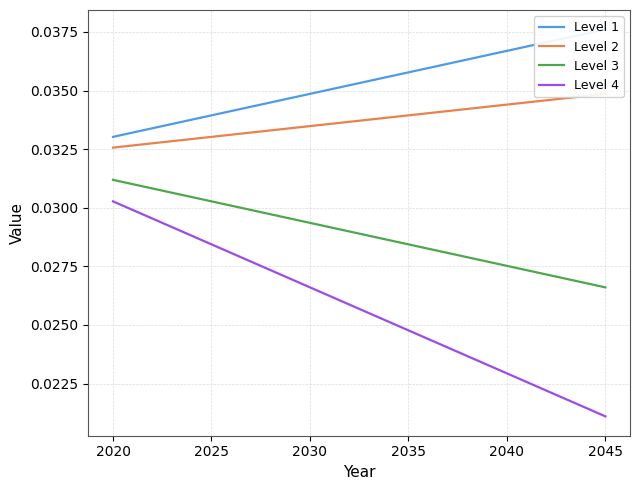

True or false: Level 4 and Level 3 intersect in this chart.

False